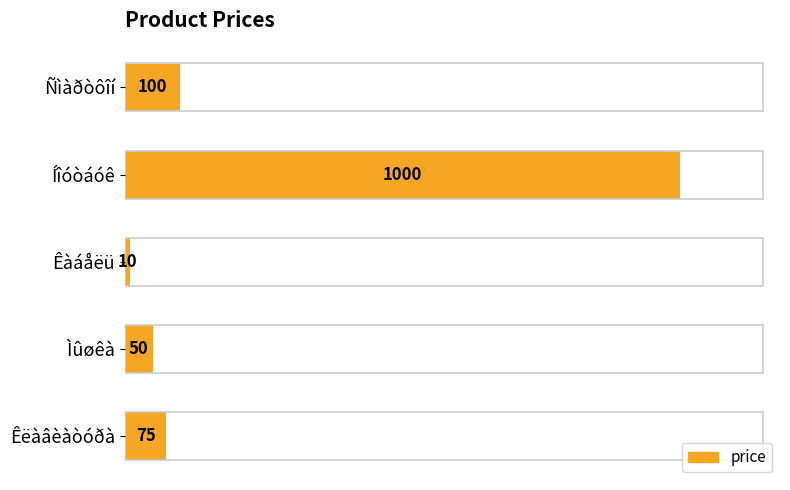

The chart shows a value of 121 at Êëàâèàòóðà. True or false?

False